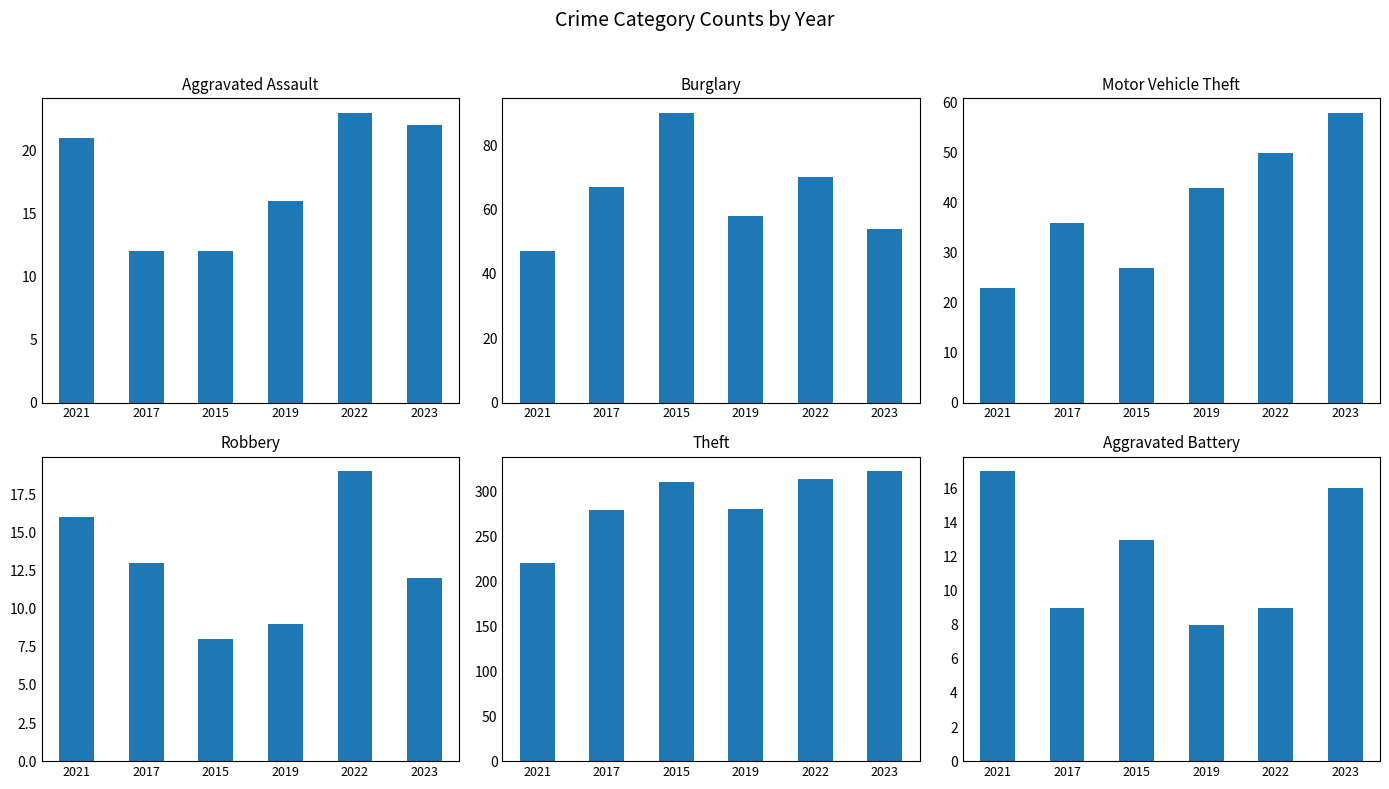

Read the Burglary value at 2015, to the nearest 10.

90